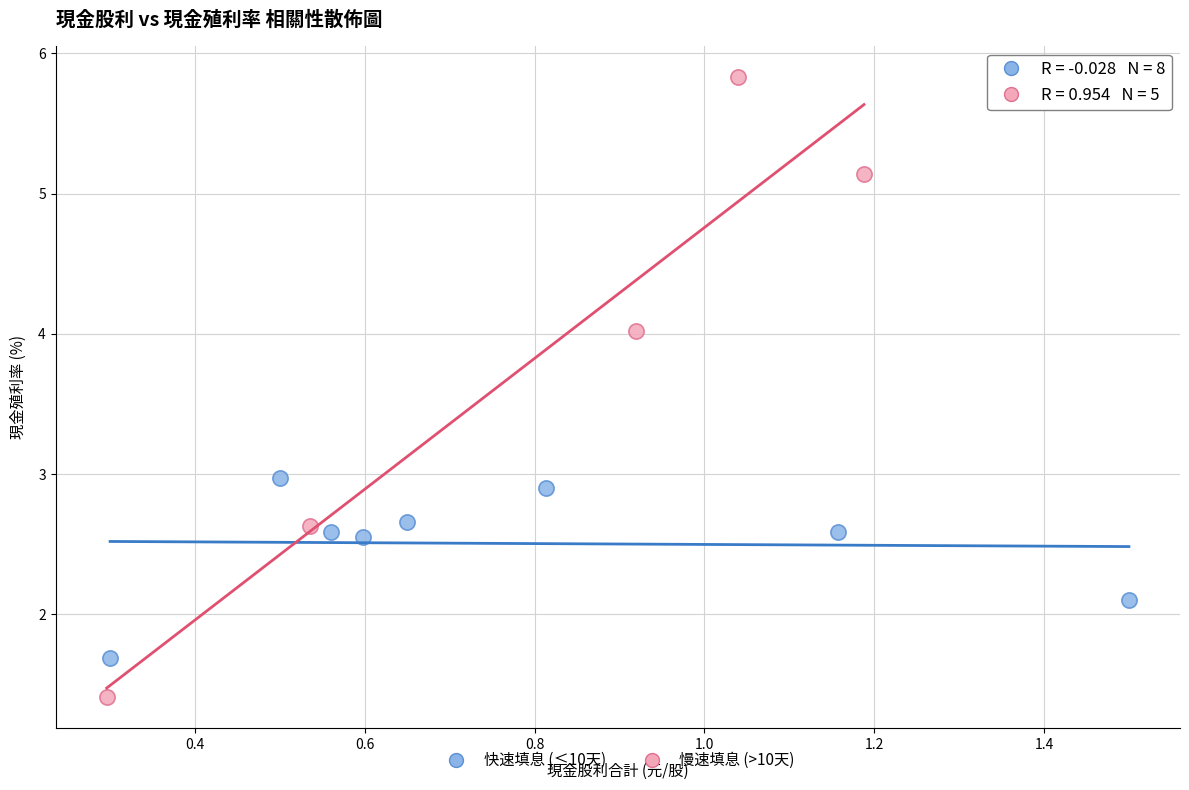

Which series has the widest spread of Y values?

慢速填息 (>10天)